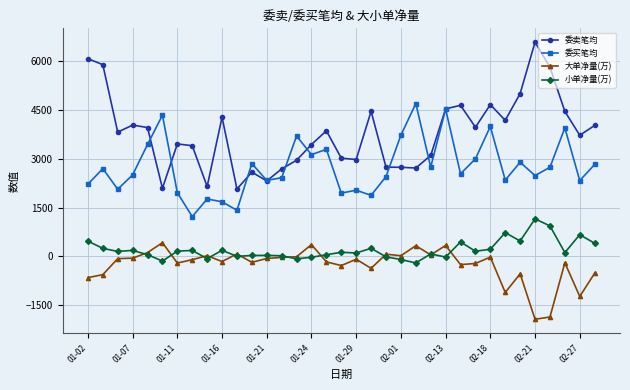

Which series has the widest spread of values?

委卖笔均